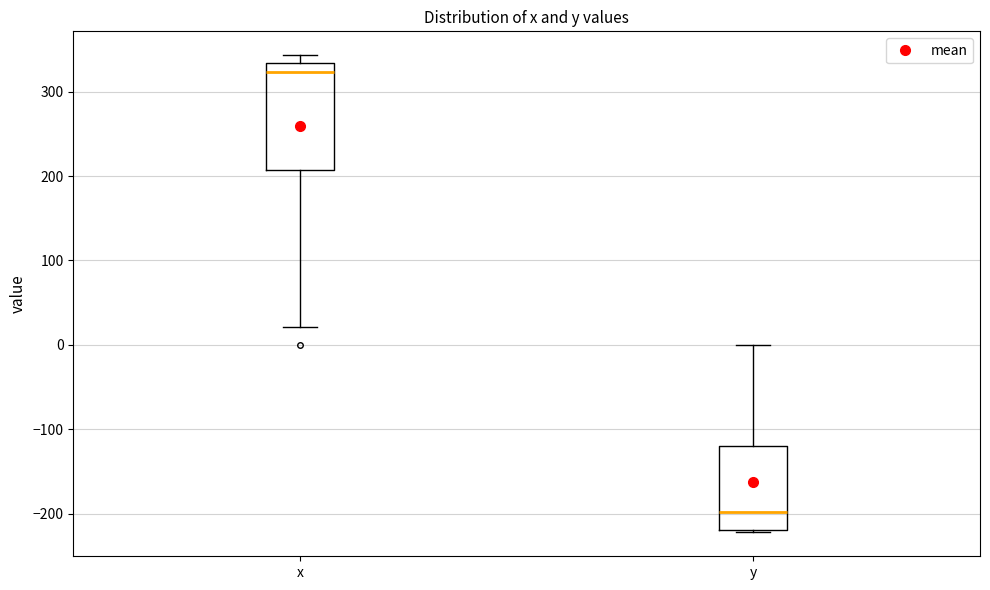

Where is the lower edge of the box for x on the y-axis? The values are not printed on the chart, so give them approximately, as read against the axis.

210